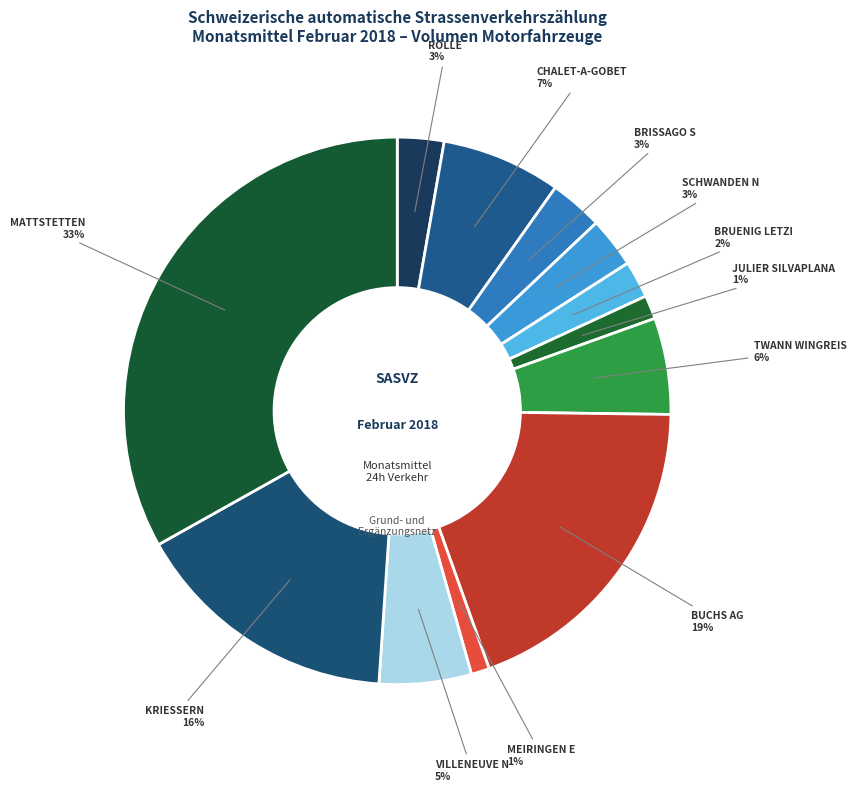

To the nearest percent, what is the difference between the CHALET-A-GOBET and SCHWANDEN N slice percentages?

4%